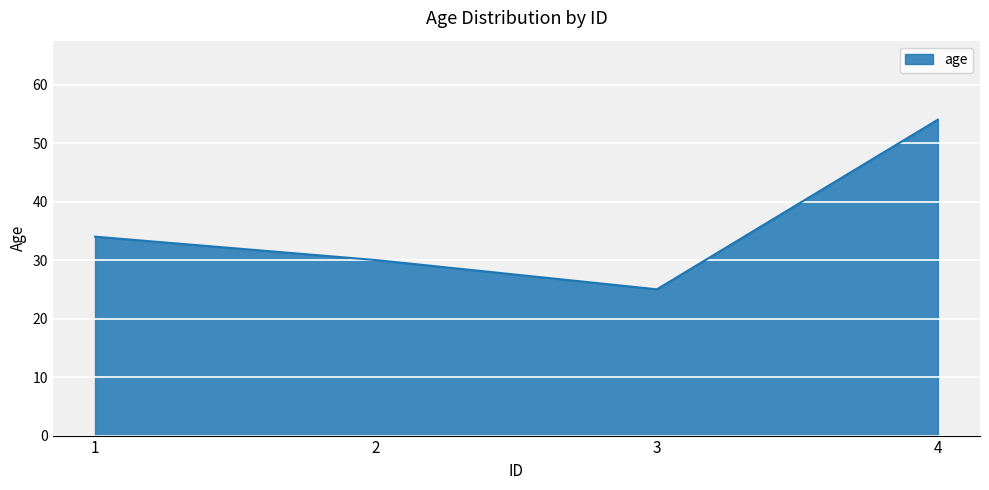

At which category does the chart reach its minimum across all series?

3